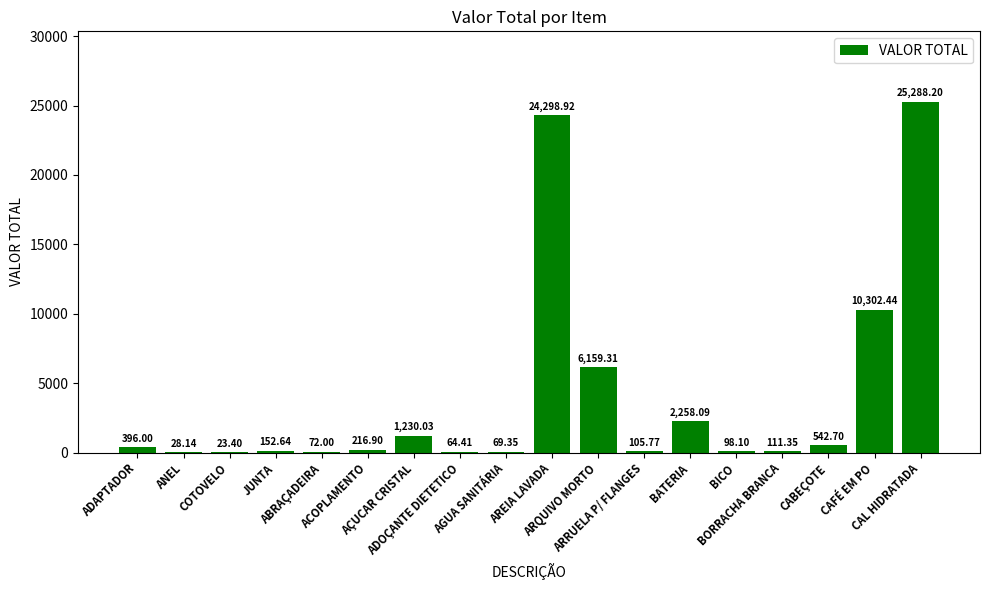

True or false: the data shows 72.0 at ABRAÇADEIRA.

True